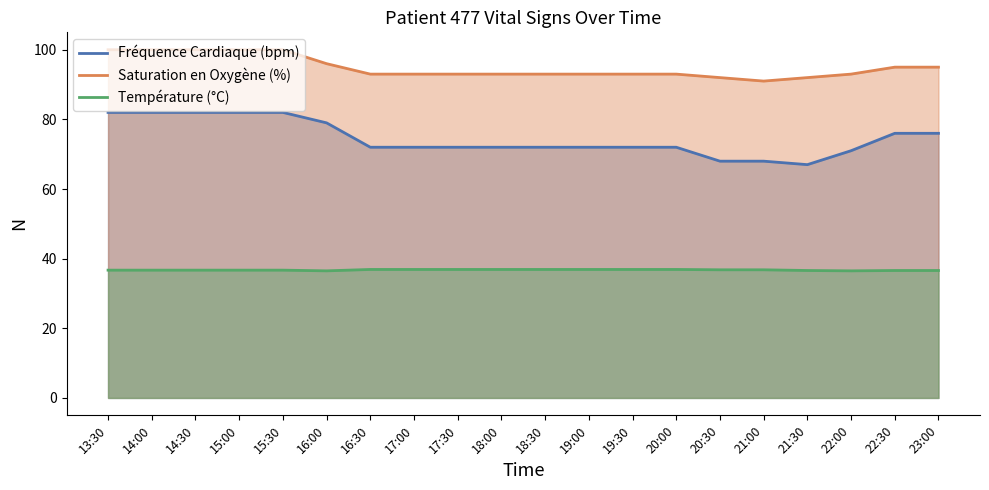

True or false: Température (°C) and Saturation en Oxygène (%) cross at least once.

False